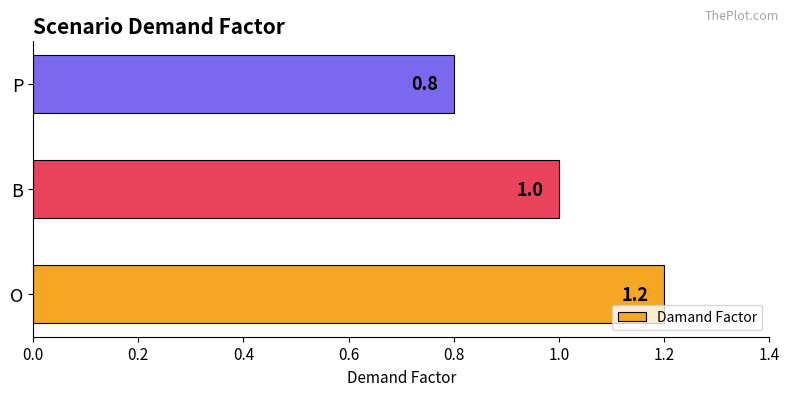

The value at P is 0.8. True or false?

True